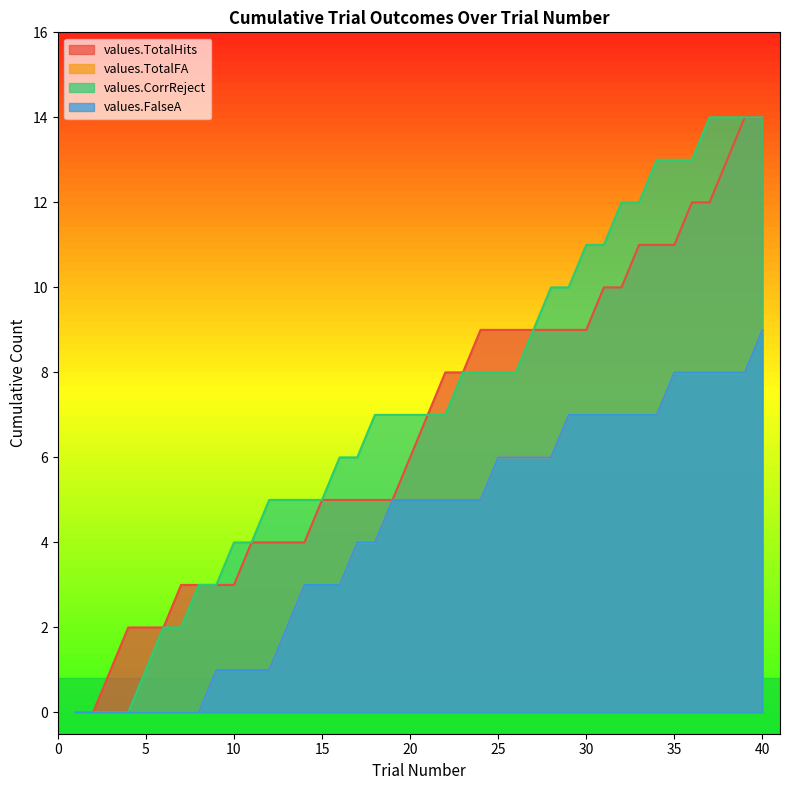

What are all the series names shown in the legend?

values.TotalHits, values.TotalFA, values.CorrReject, values.FalseA